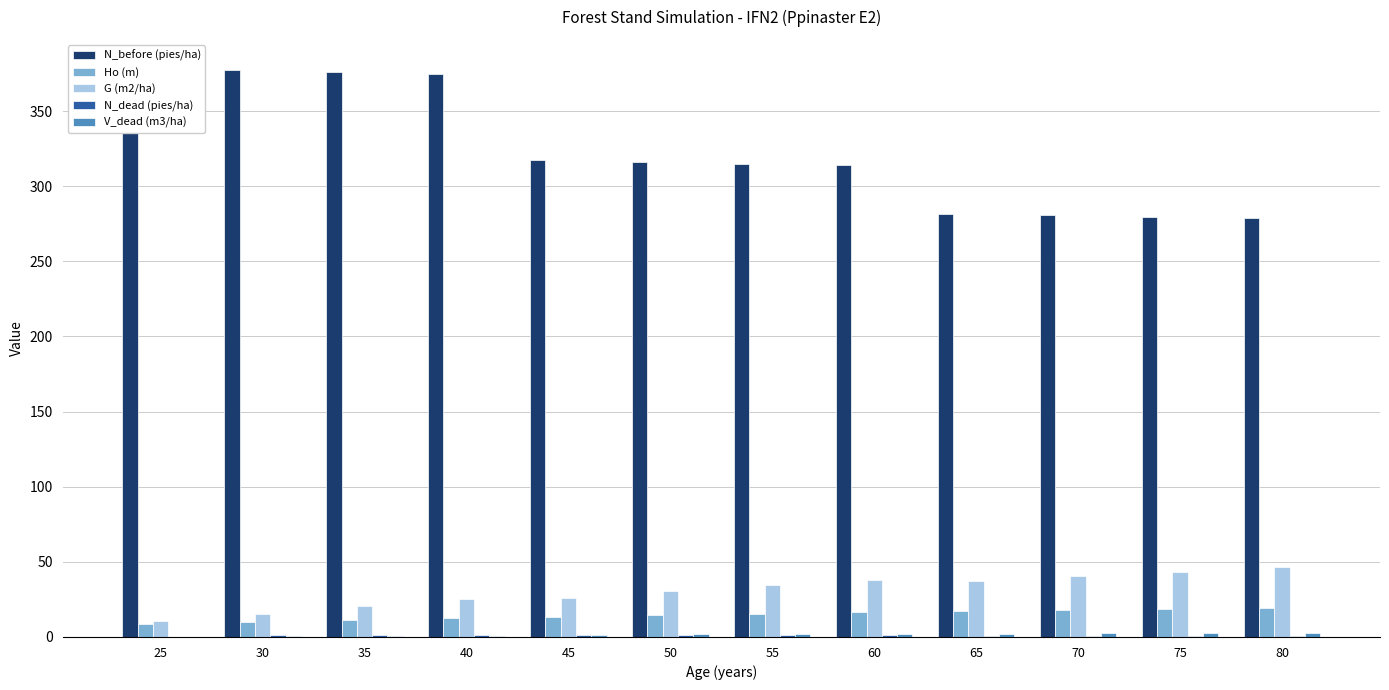

Rank the series at 50 from lowest to highest value.

N_dead (pies/ha), V_dead (m3/ha), Ho (m), G (m2/ha), N_before (pies/ha)